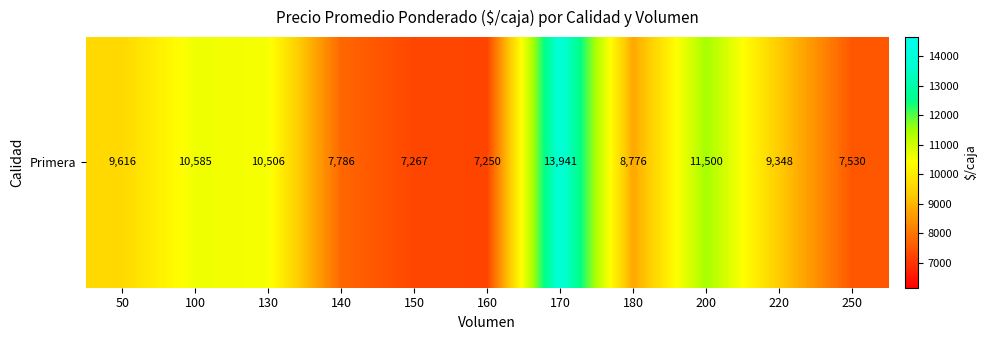

Between 200 and 220, which is larger?

200